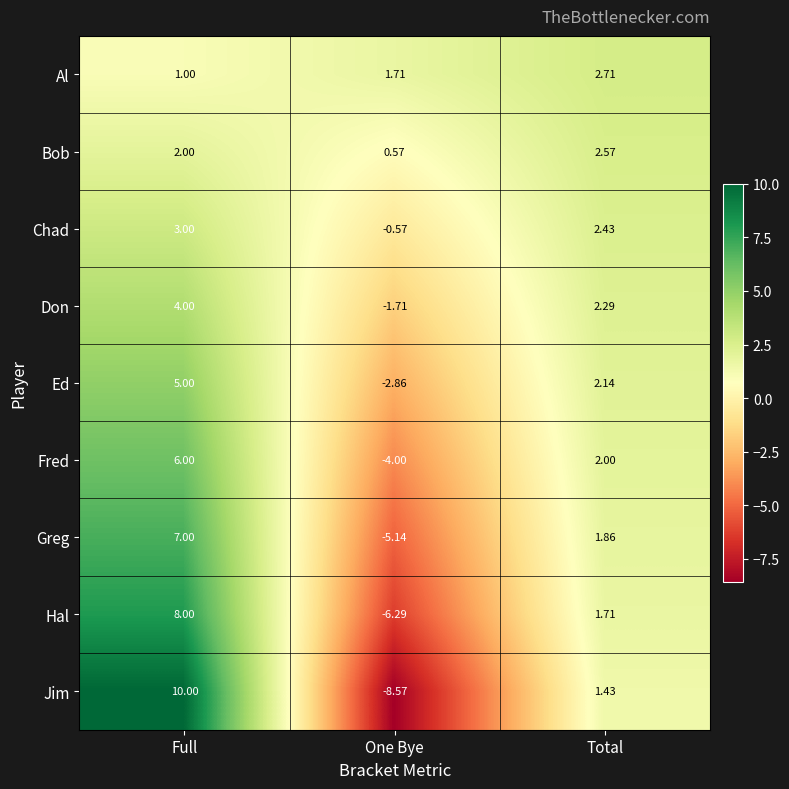

Which category has the highest value in the Ed series?

Full